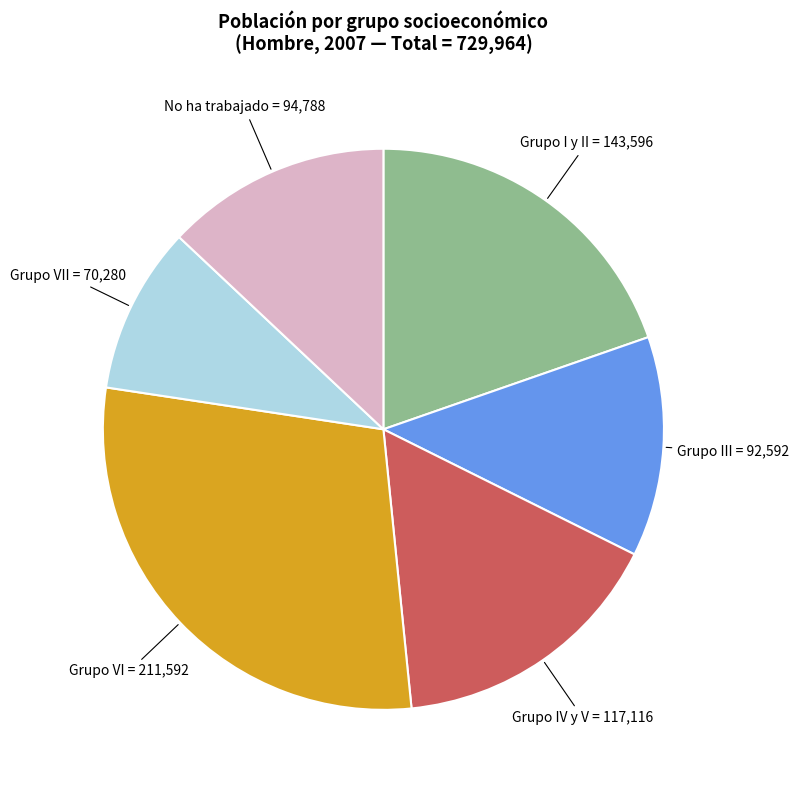

Between Grupo III and Grupo VII, which is larger?

Grupo III